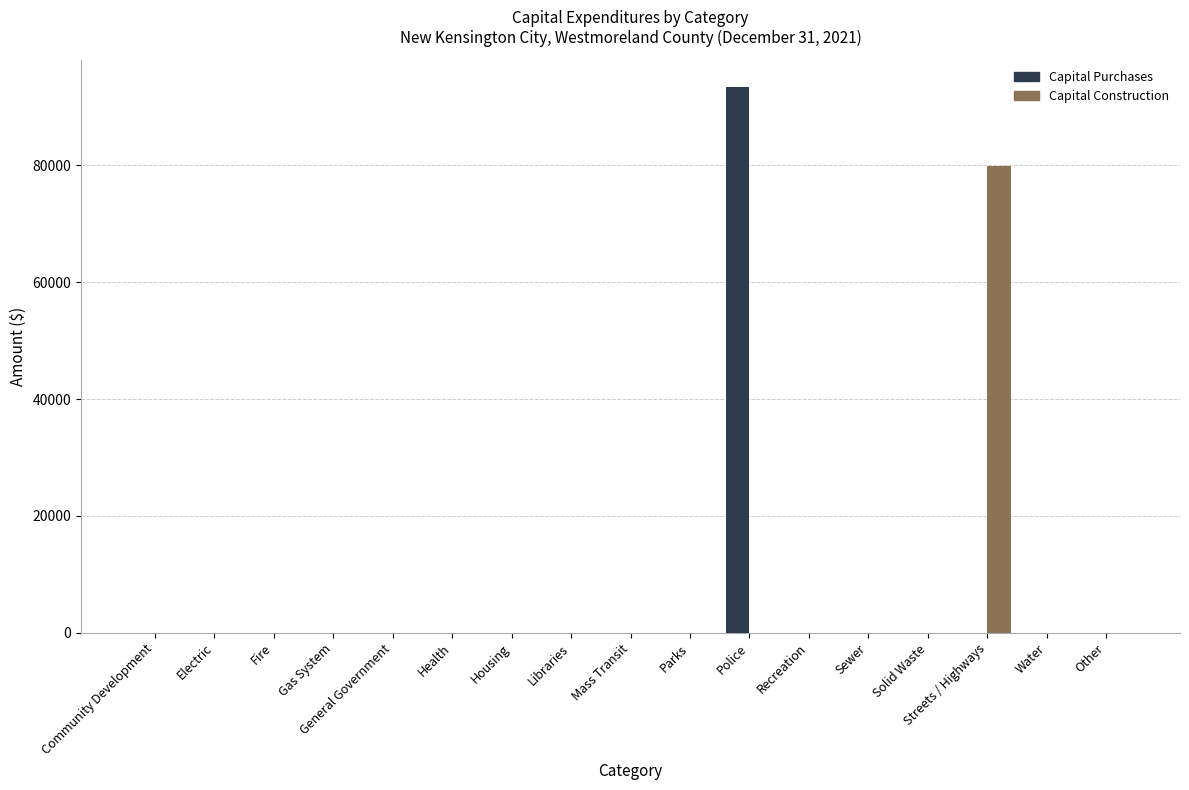

True or false: Capital Construction has a value of 0 at Libraries.

True